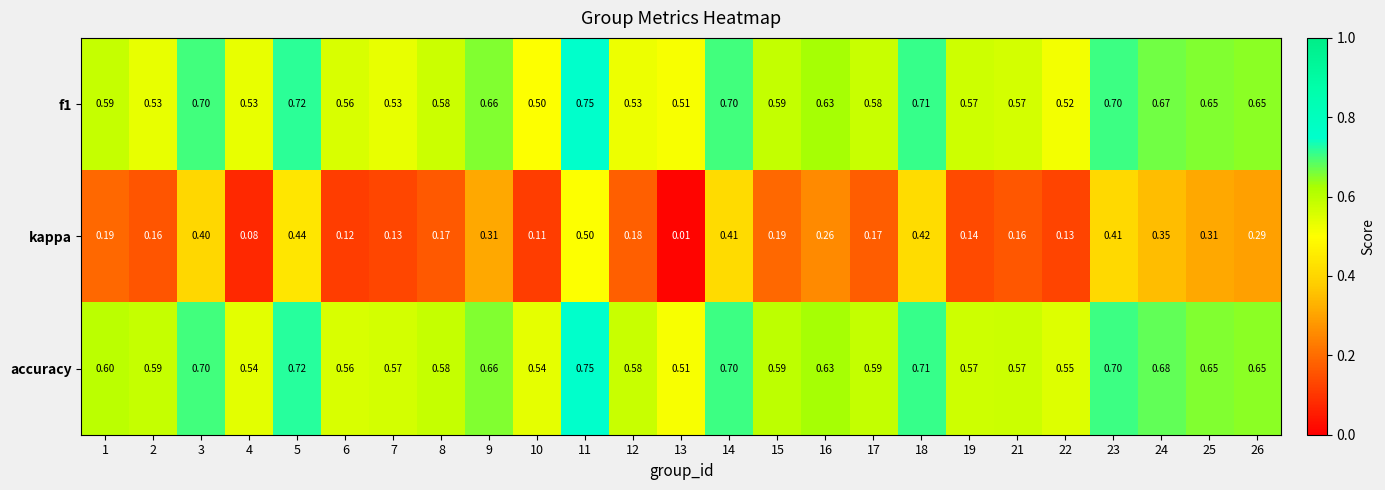

Is the value of accuracy at 11 greater than the value of f1 at 10?

Yes